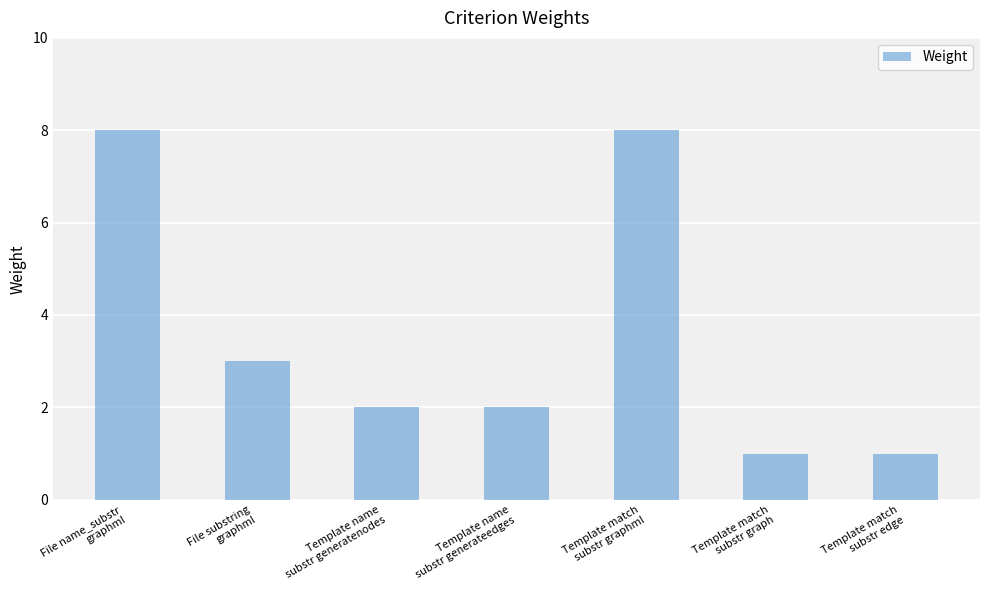

Count the number of data series in this chart.

1